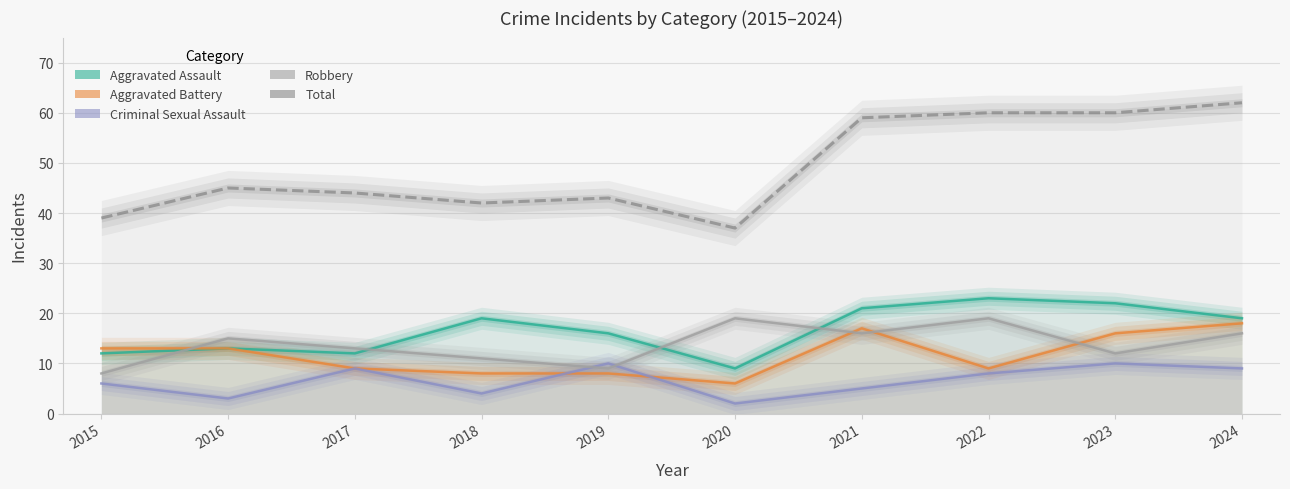

At which label is Aggravated Battery closest to 12?

2015